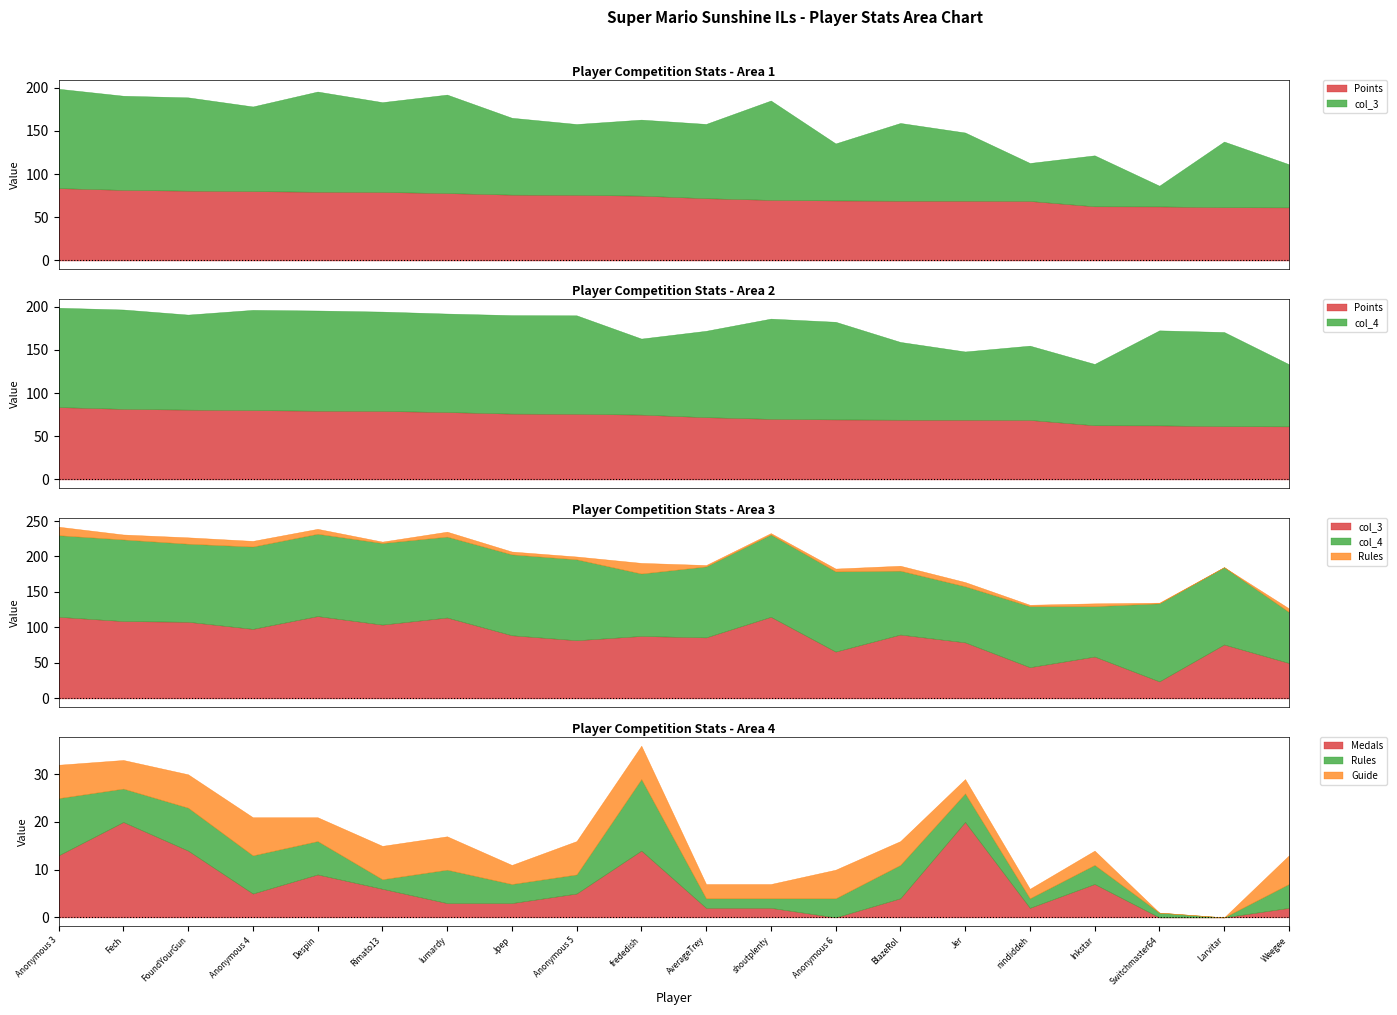

How many lines are shown in the chart?

6